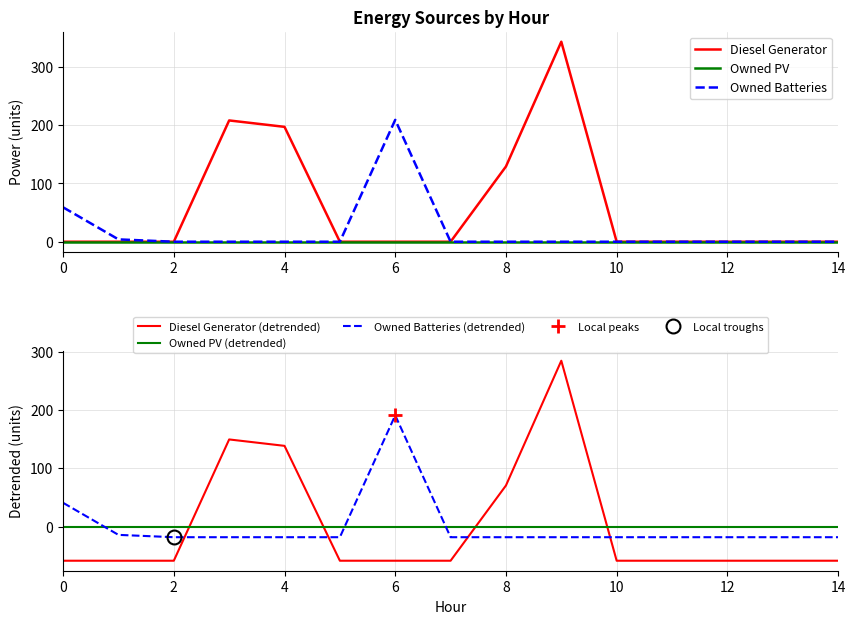

True or false: Diesel Generator has a value of 0 at 0.

True